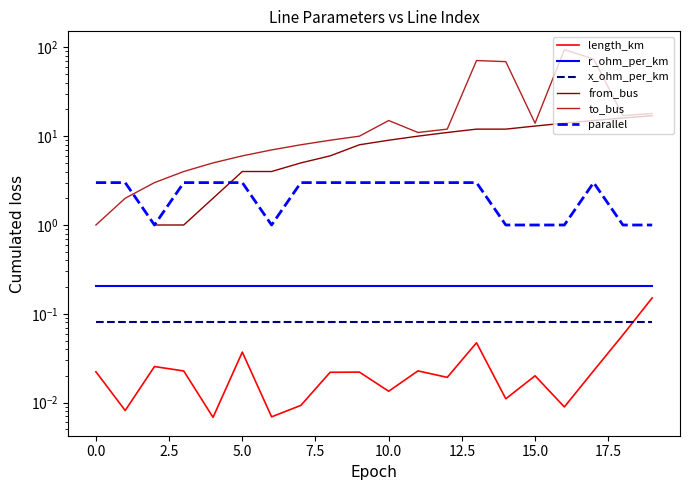

True or false: r_ohm_per_km and to_bus cross at least once.

False